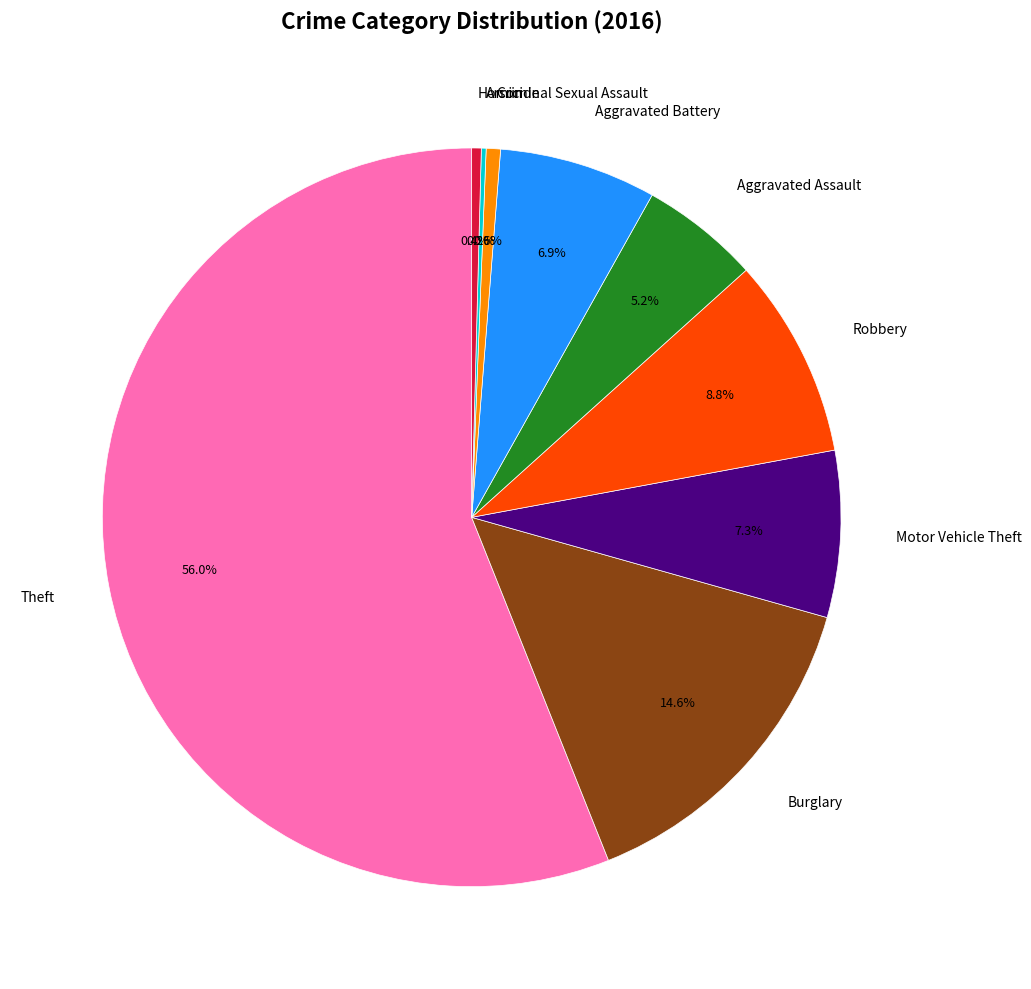

Approximately how many times larger is the value at Homicide compared to Aggravated Assault?

0.1